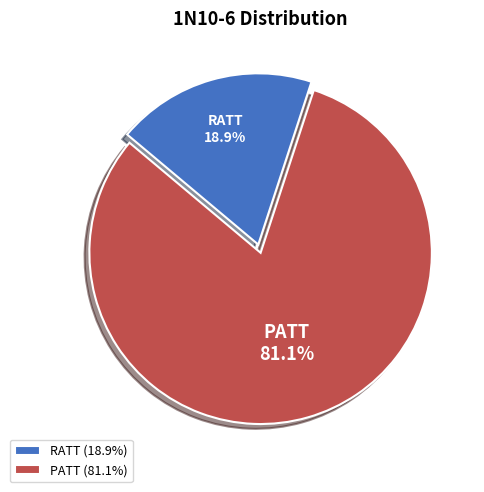

Approximately how many times larger is the value at RATT compared to PATT?

0.2